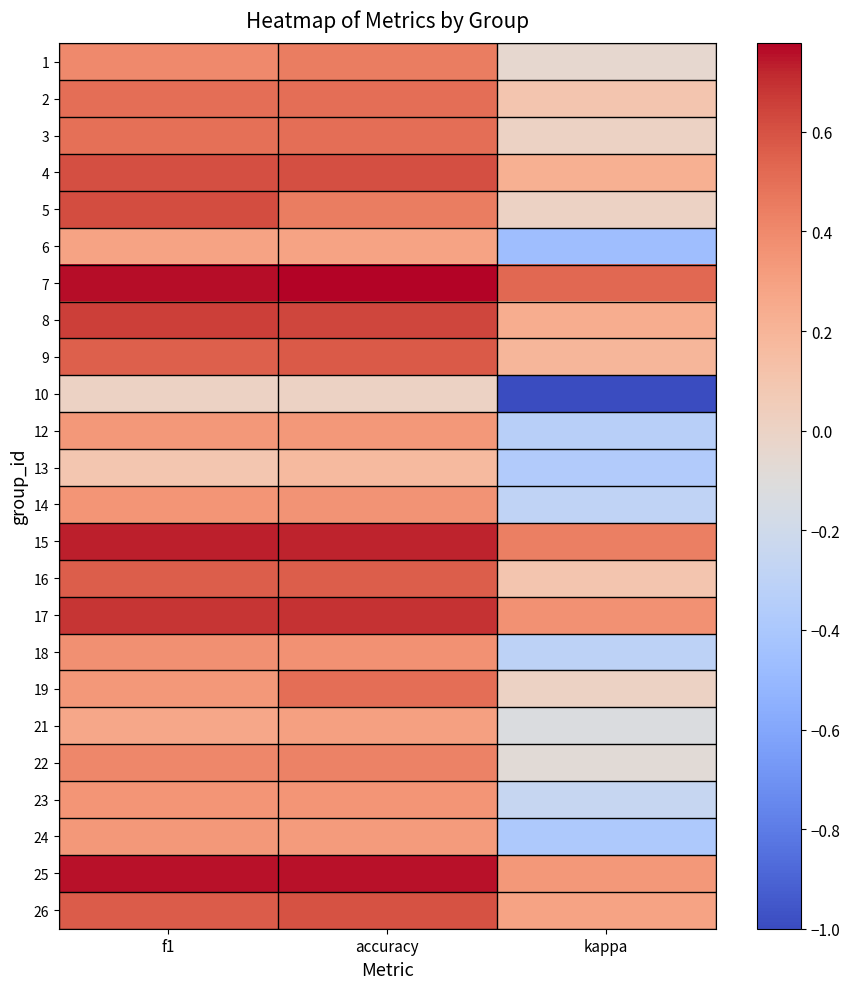

At which category is the sum across all series the highest?

accuracy